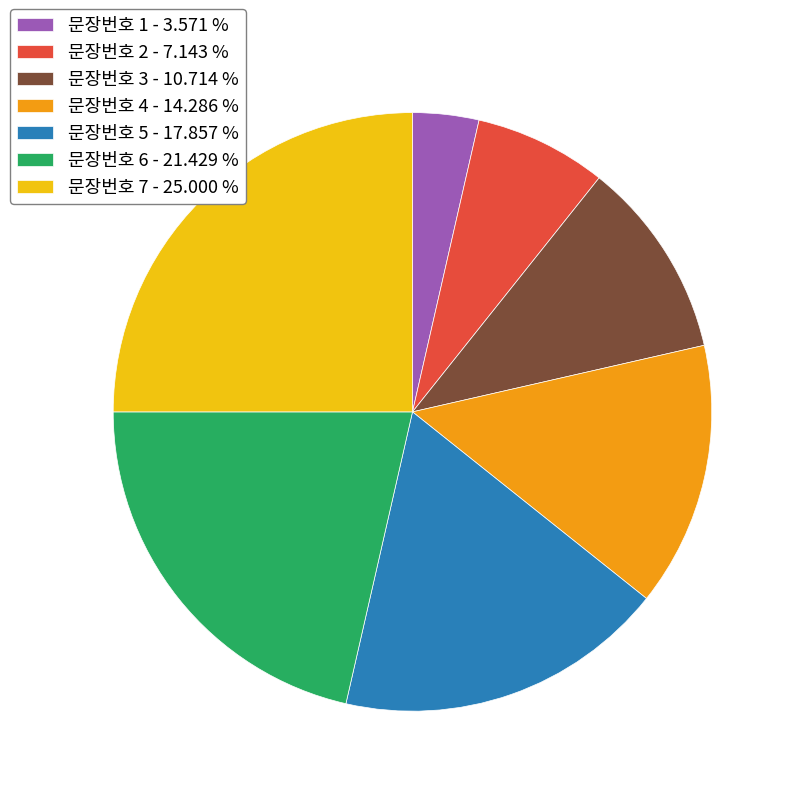

Which has a higher value, 문장번호 5 - 17.857 % or 문장번호 7 - 25.000 %?

문장번호 7 - 25.000 %